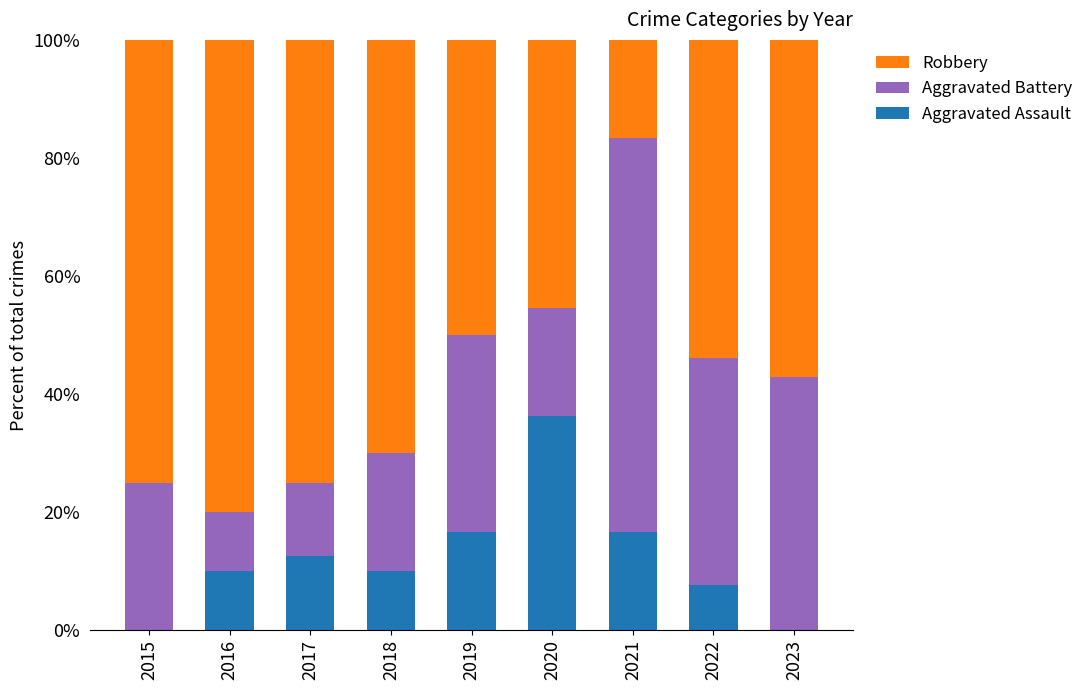

Reading right to left, what are the values for Aggravated Assault?

2023=0.0	2022=7.7	2021=16.7	2020=36.4	2019=16.7	2018=10.0	2017=12.5	2016=10.0	2015=0.0